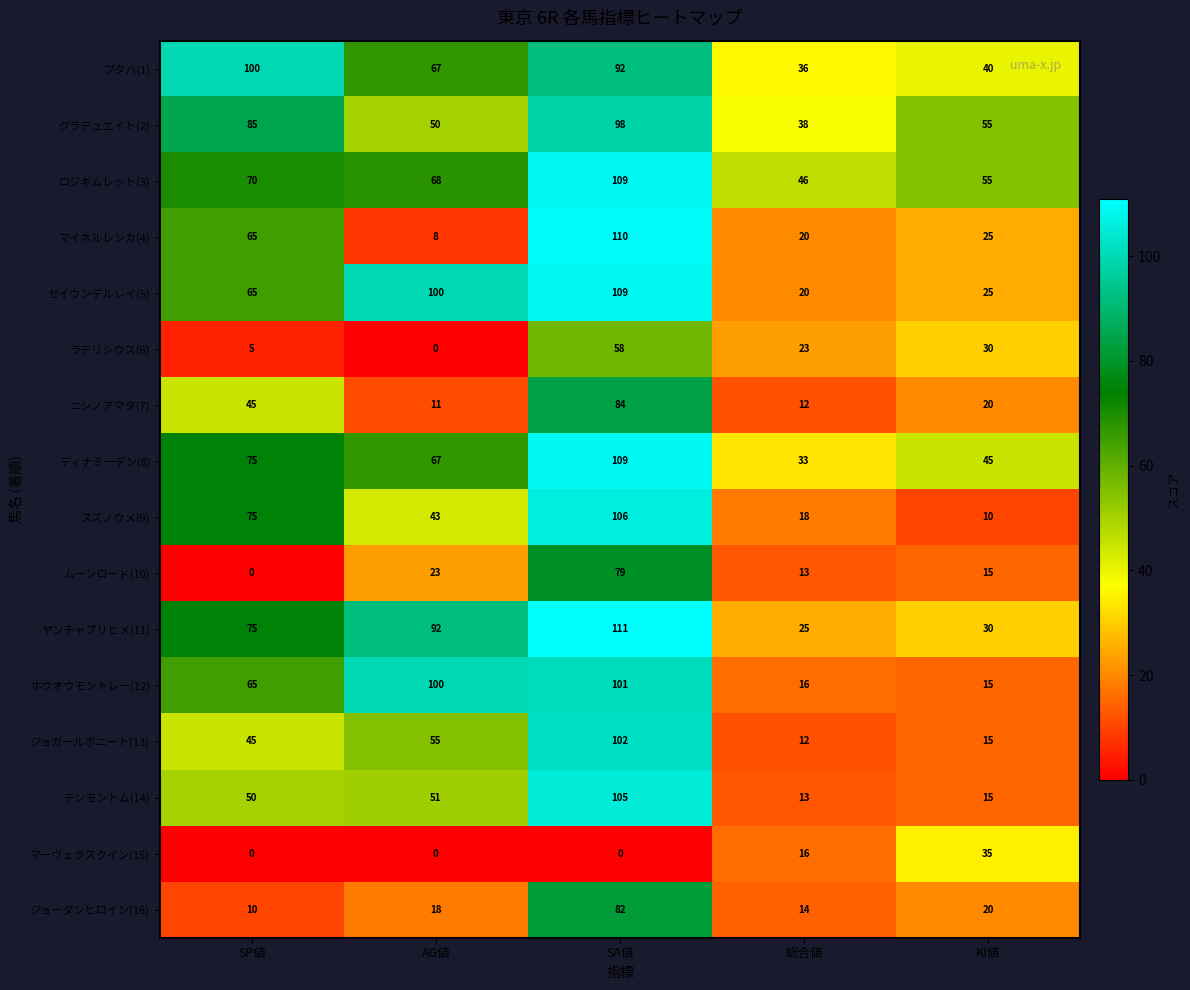

Count the マーヴェラスクイン(15) values in the range 0 to 16.

4